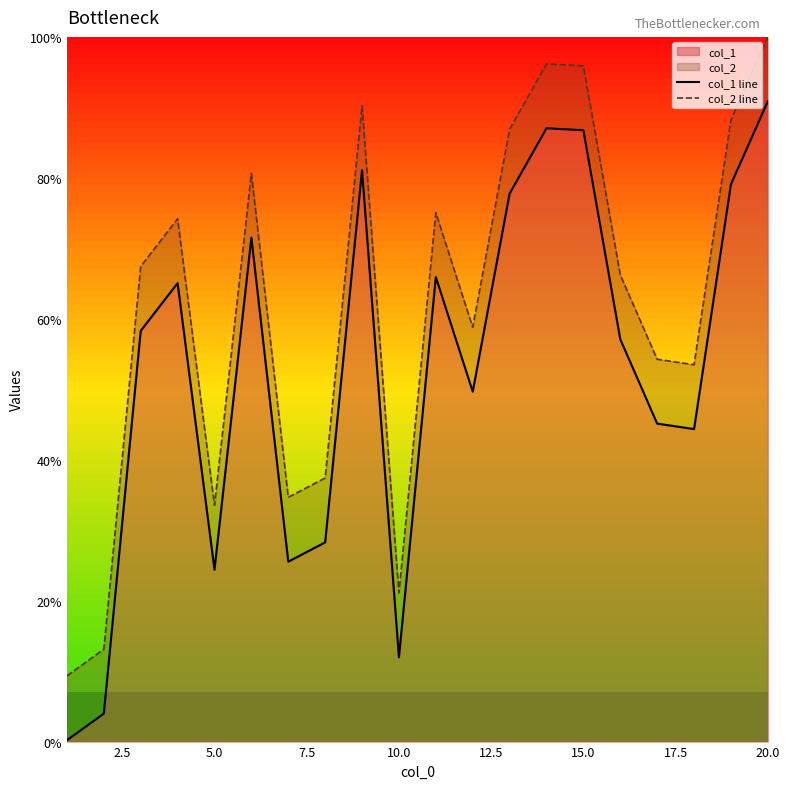

What is the average value of the col_1 line series?

52.7